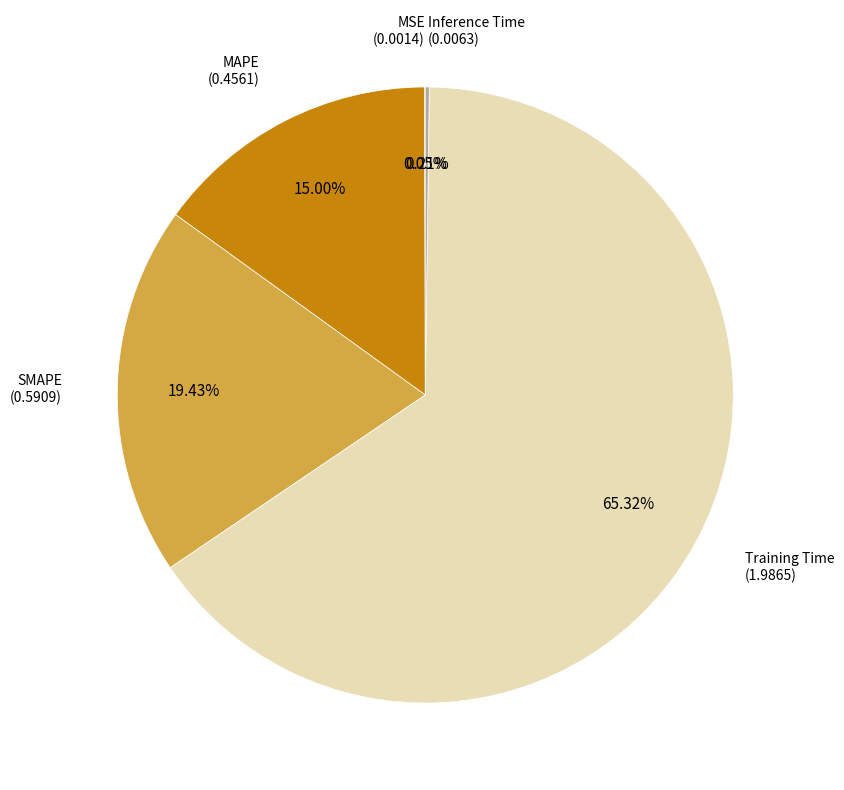

Is there any slice that represents more than half of the pie?

Yes